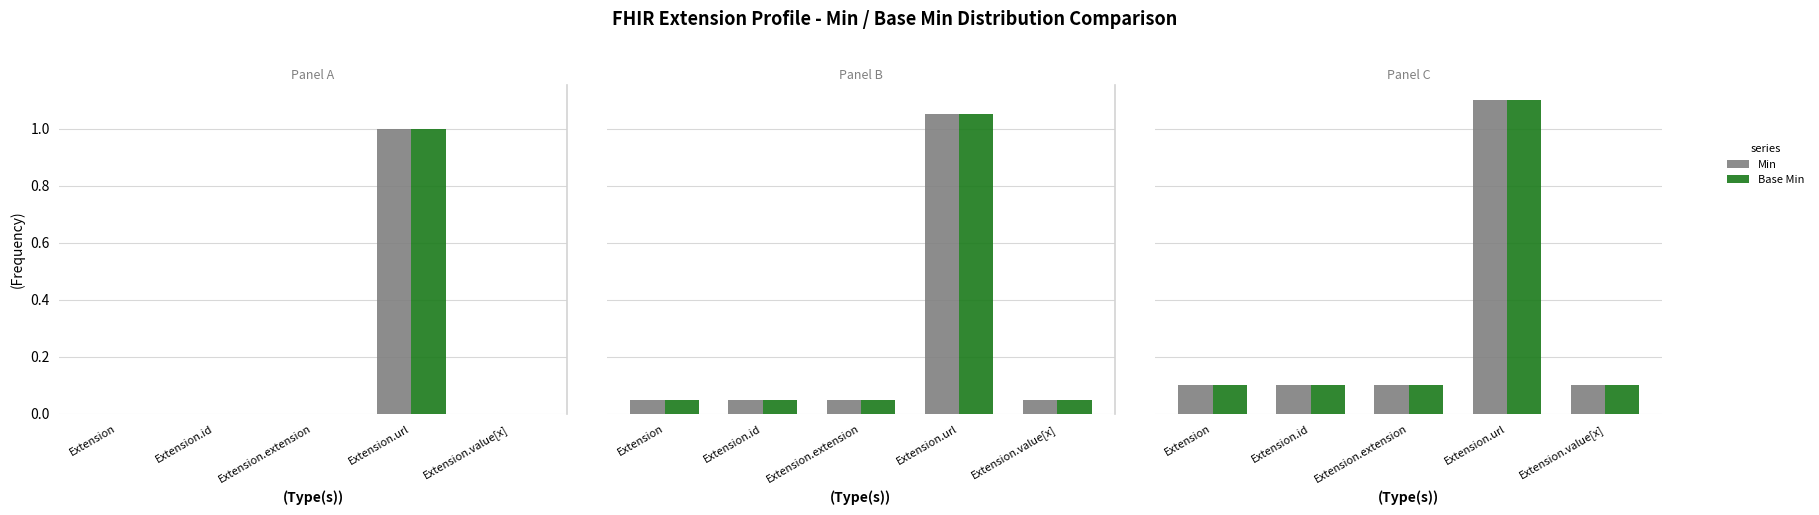

What is the value of the Min bar at the 2nd from the left?

0.1